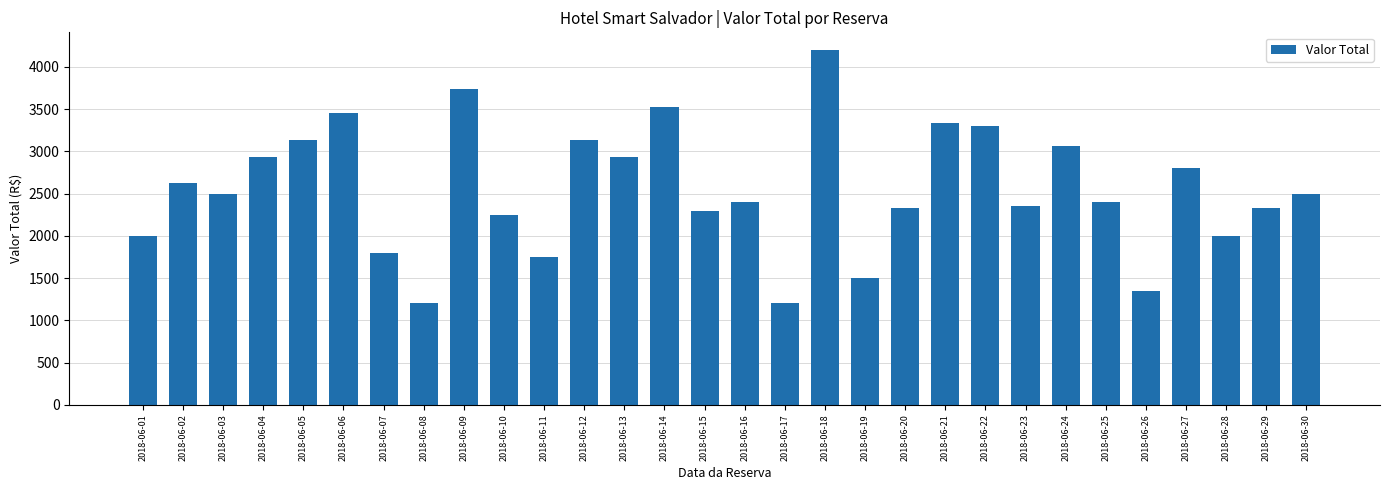

How many categories are shown in the chart?

30